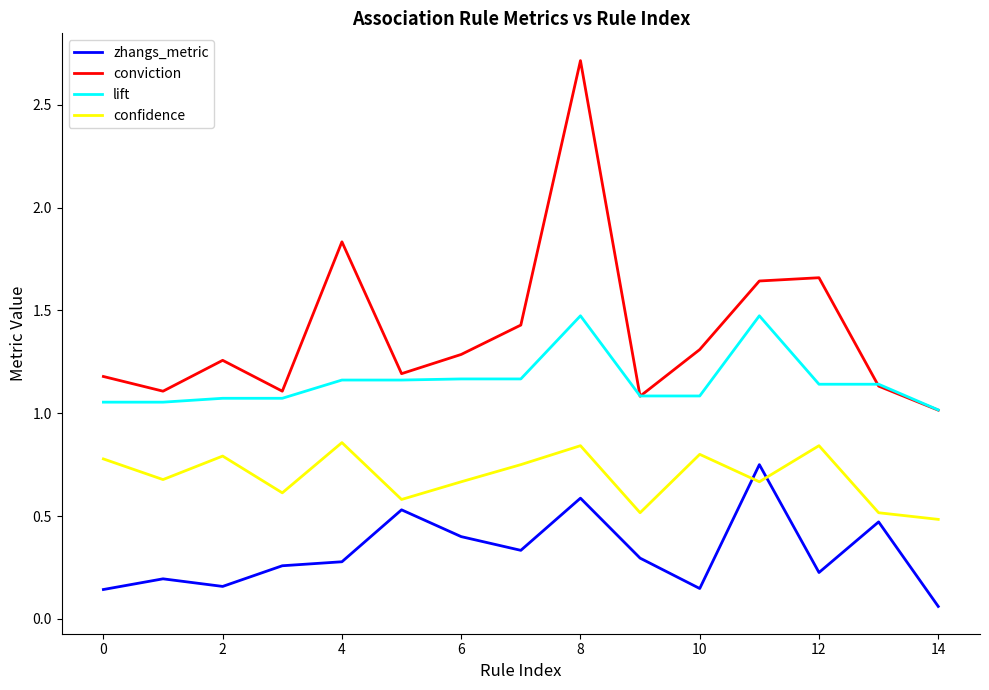

What is the minimum value for conviction?

1.0